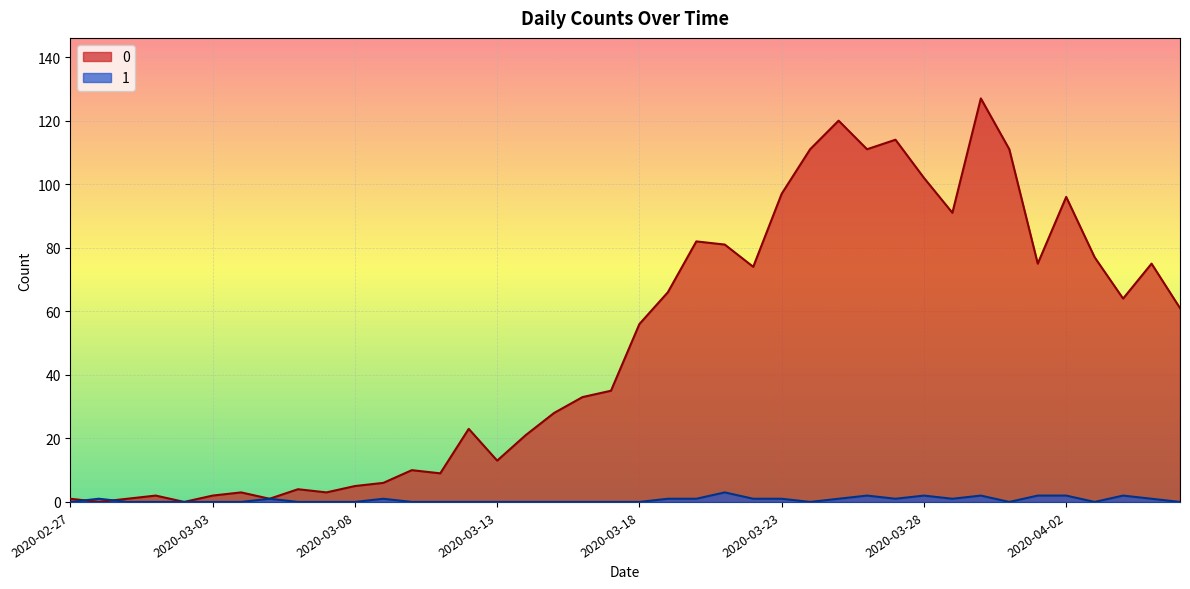

List the series in order of their peak value, lowest first.

1, 0